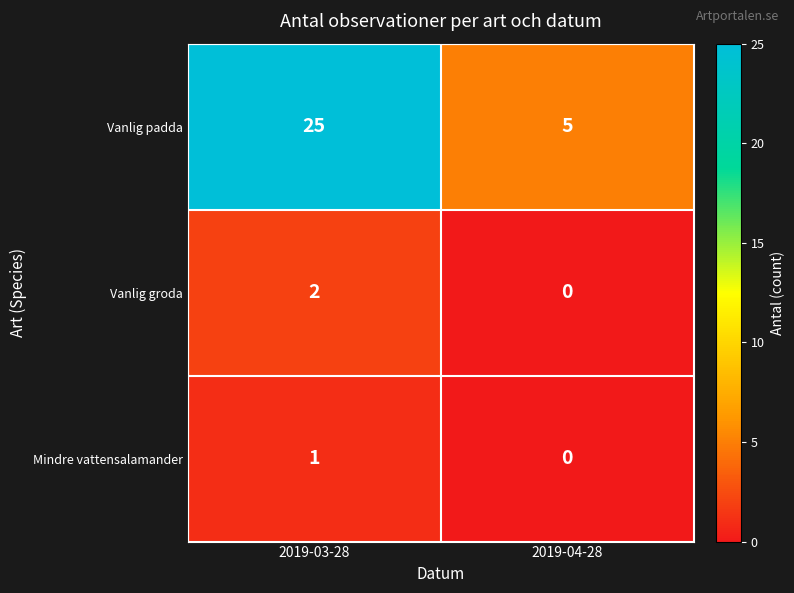

True or false: Vanlig groda has a value of 0 at 2019-04-28.

True